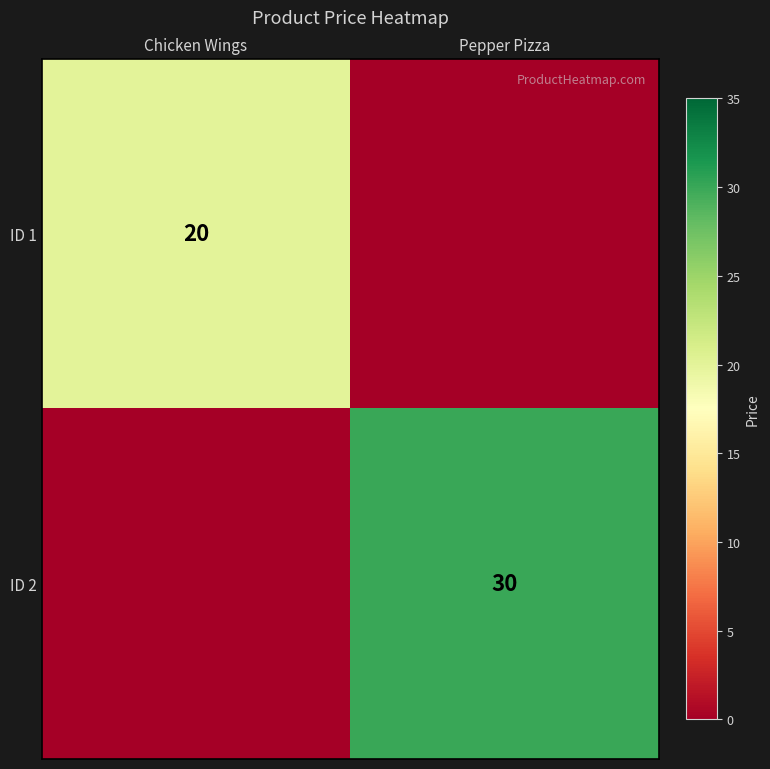

The value of ID 1 at Chicken Wings is 27. True or false?

False